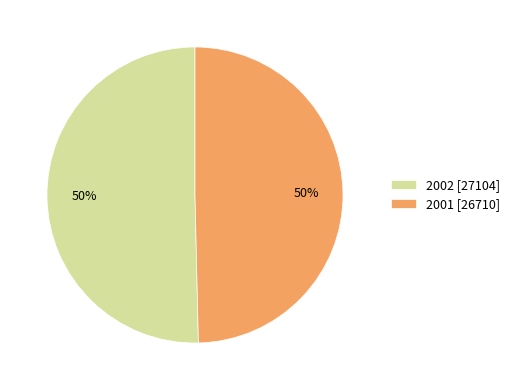

Which category accounts for the majority?

2002